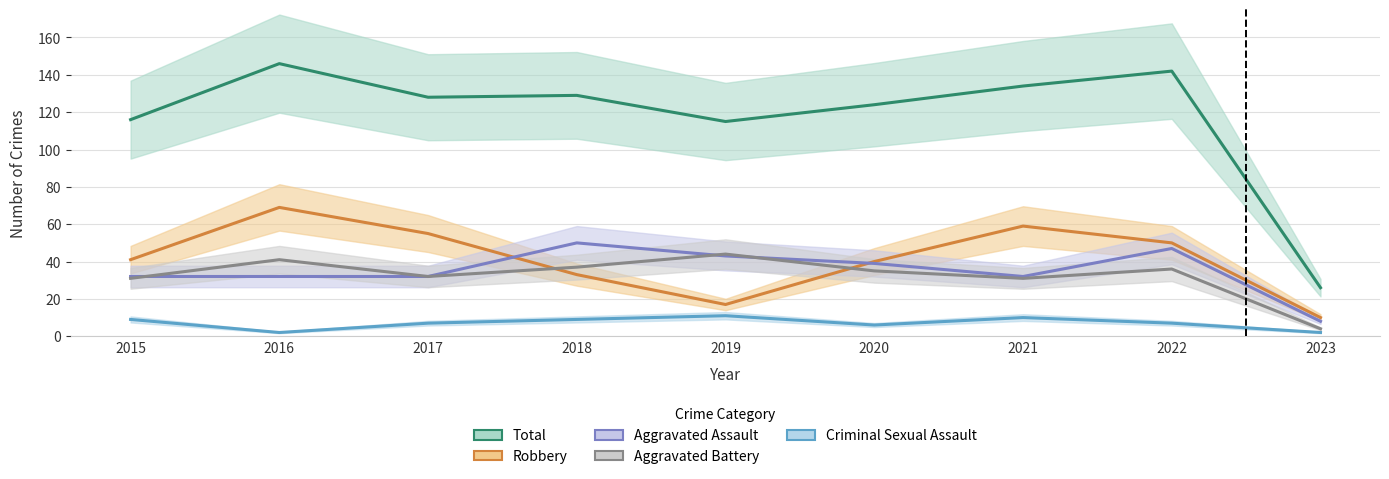

Which has a higher value, 2015 or 2023?

2015